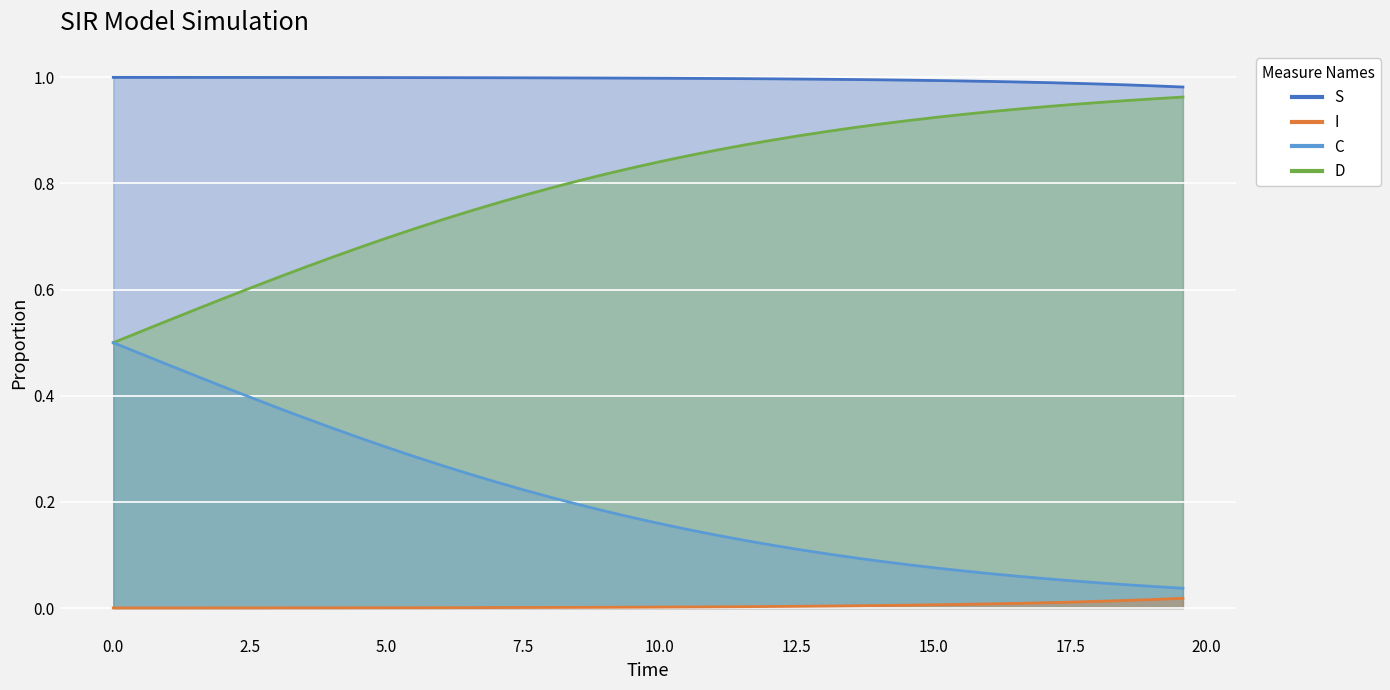

Is the value of S at 31 greater than the value of C at 22.5?

No